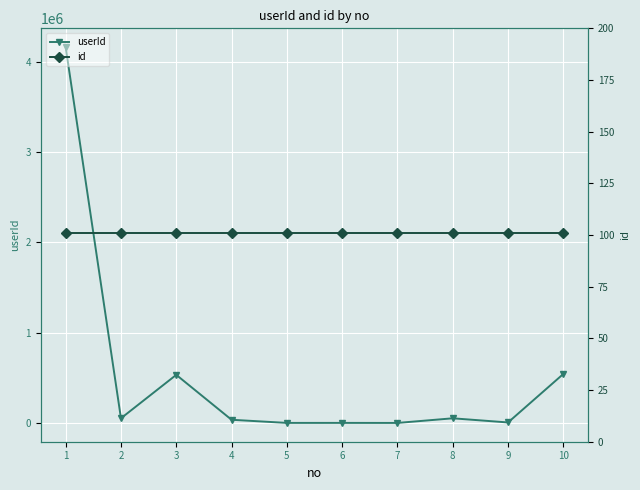

Which series ends up on top after the final intersection of id and userId?

userId